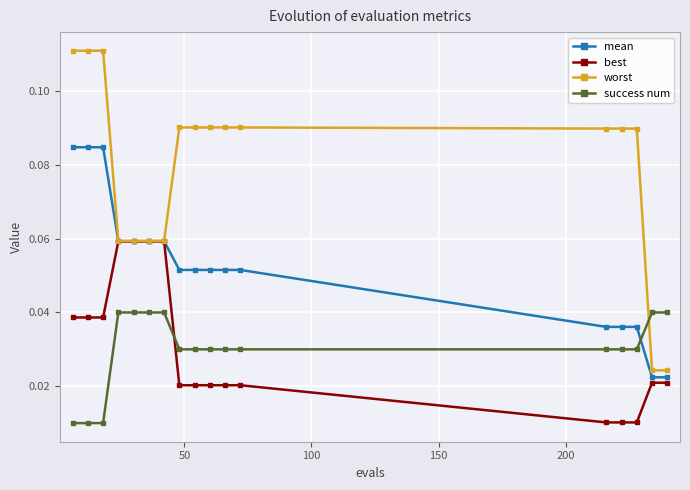

Which series has the widest spread of values?

worst